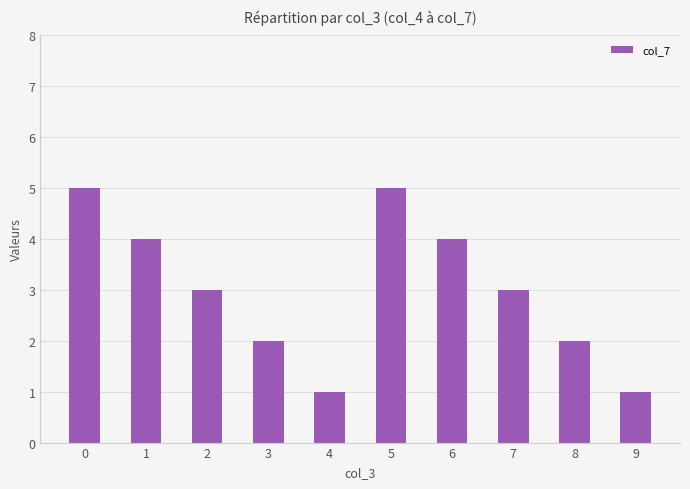

Does the chart contain stacked bars?

No